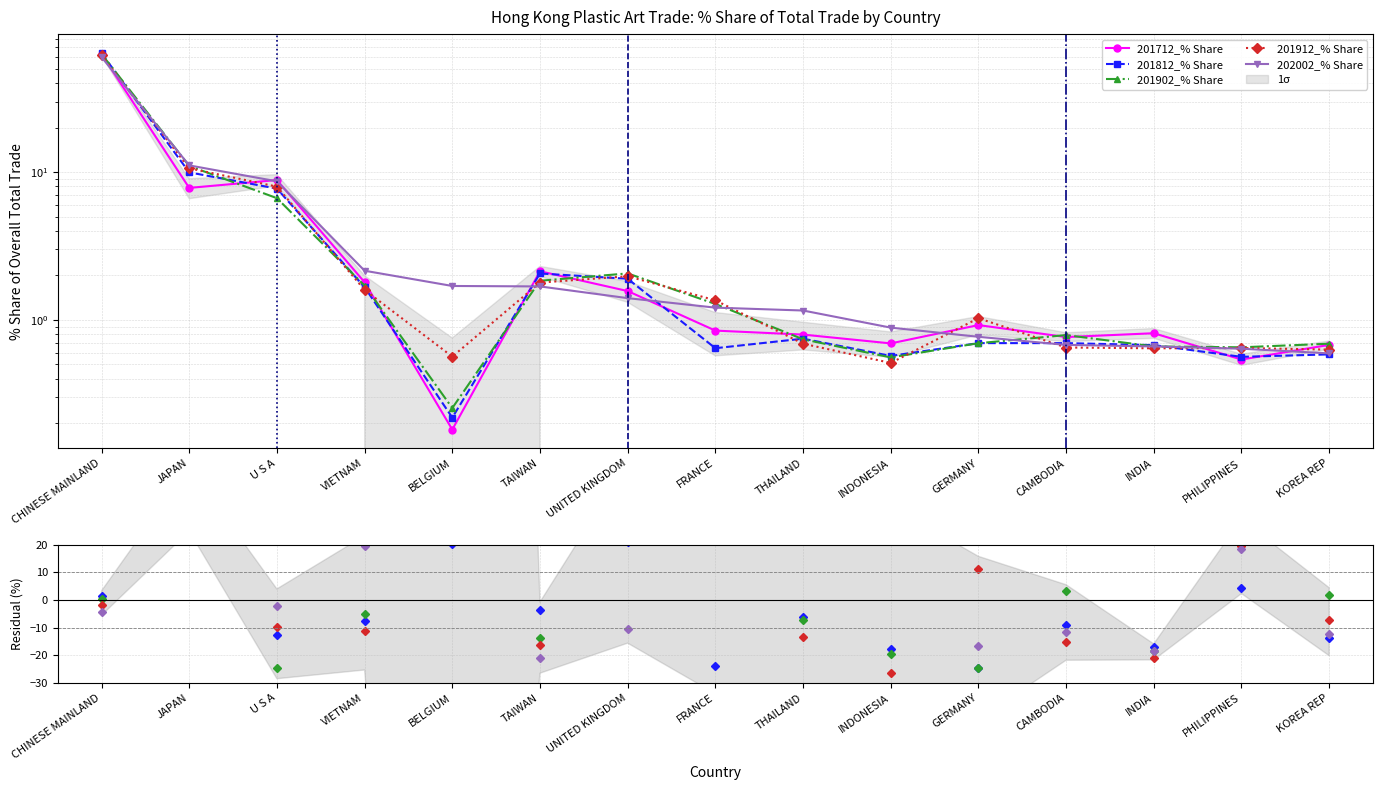

Is it true that 201912_% Share equals 0.2 at KOREA REP?

False